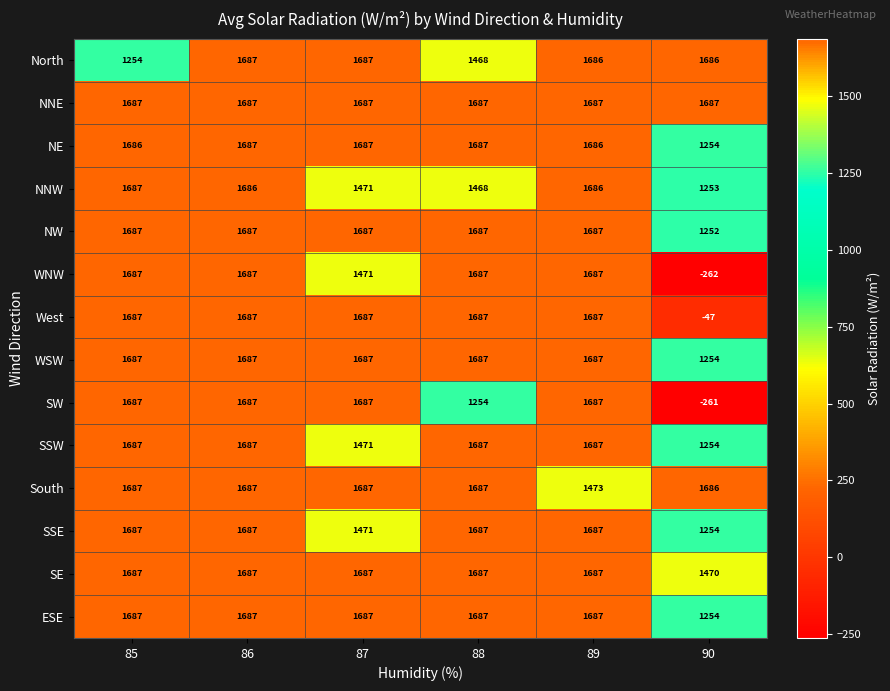

True or false: SSE has a value of 731 at 85.

False